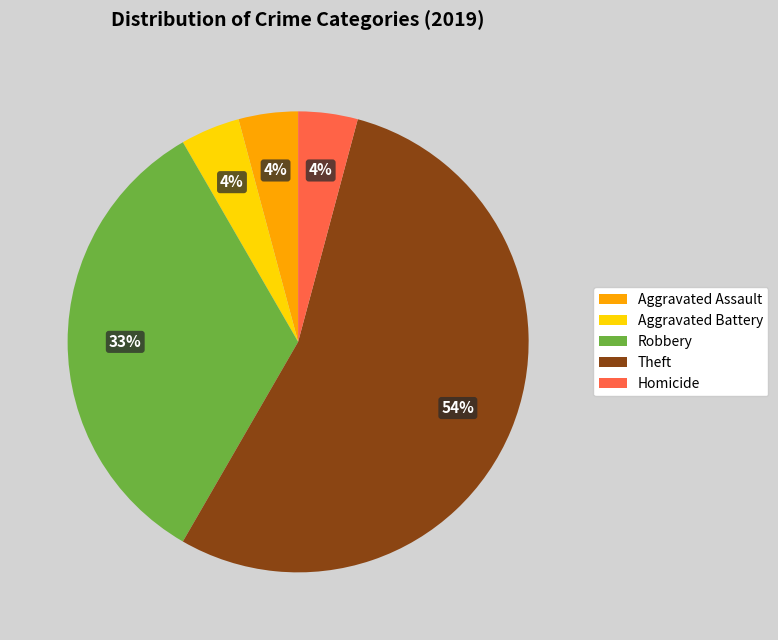

Count the number of slices in the pie.

5